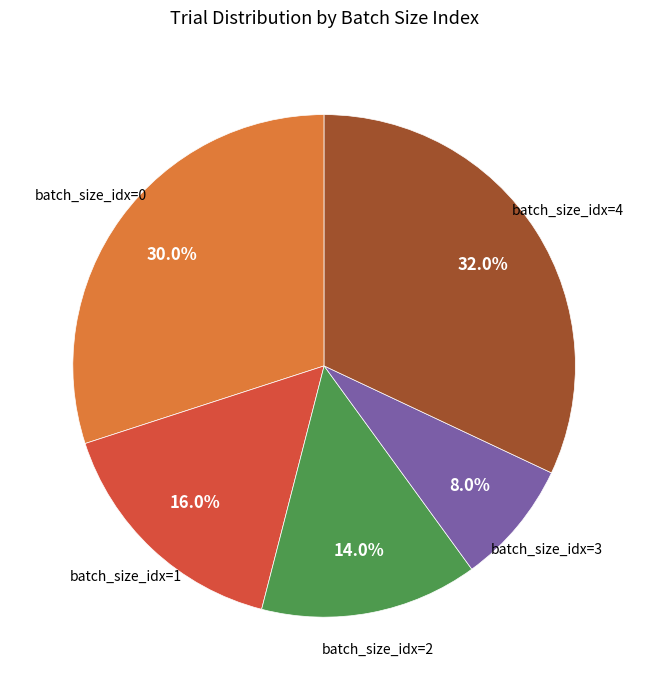

Does any single category account for the majority?

No